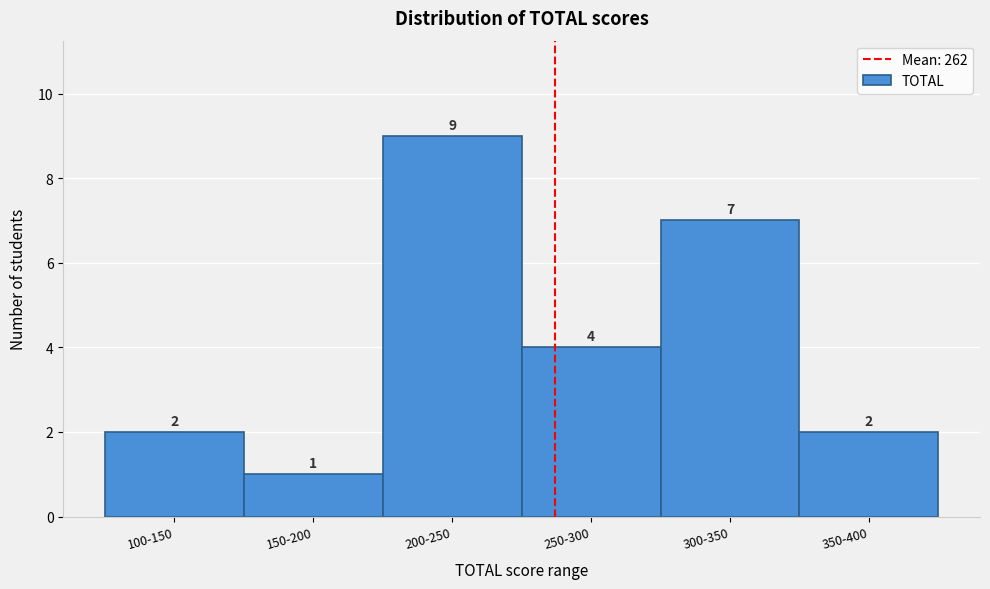

Reading left to right, list all the values displayed in this chart.

2	1	9	4	7	2